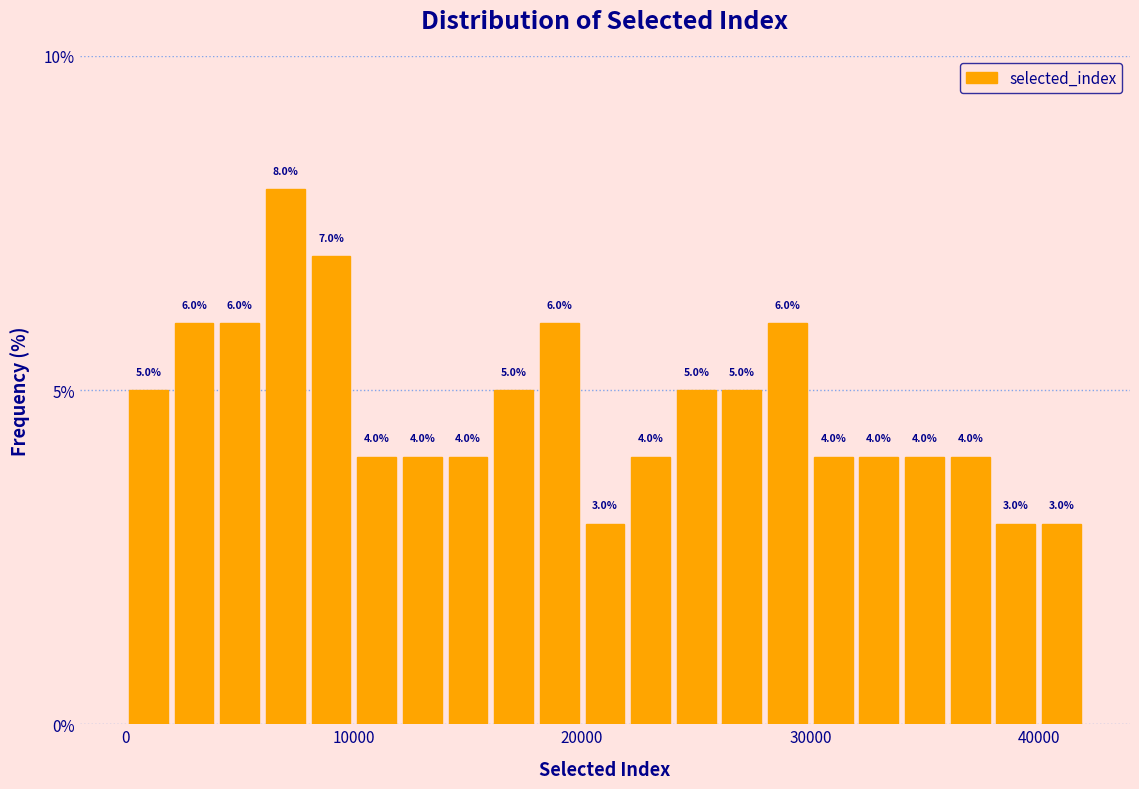

Around what value on the x-axis is the tallest bar? Give the approximate position of its centre, as read against the axis.

7000